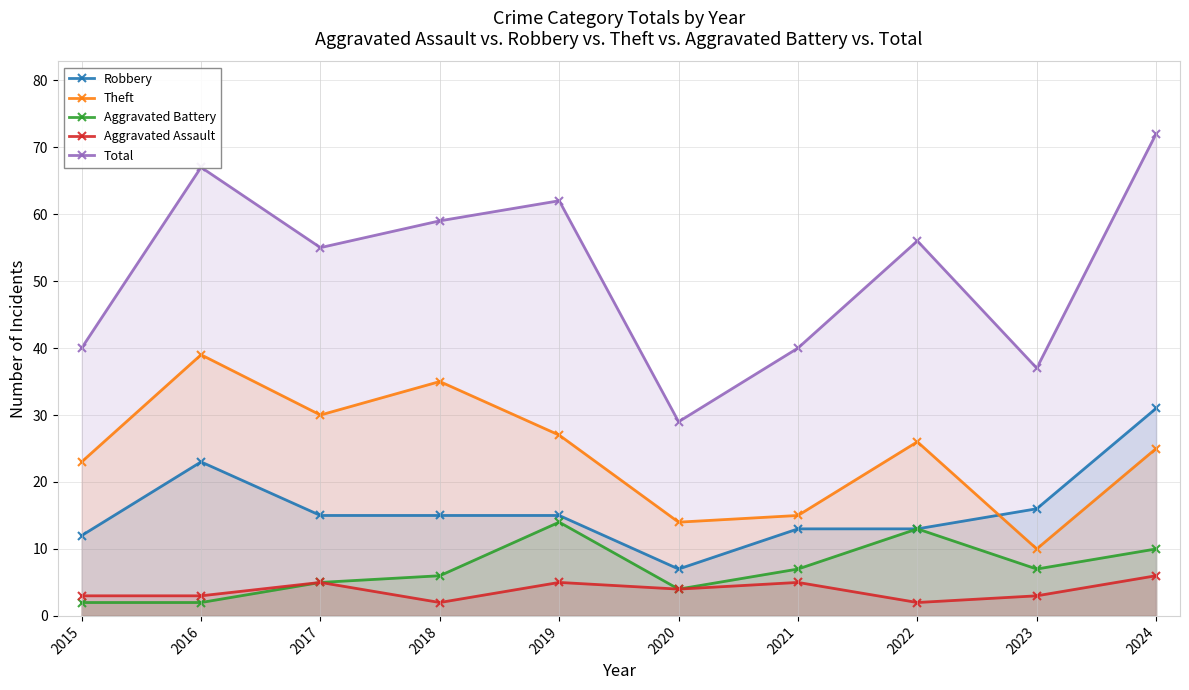

How many data points does each series have?

10